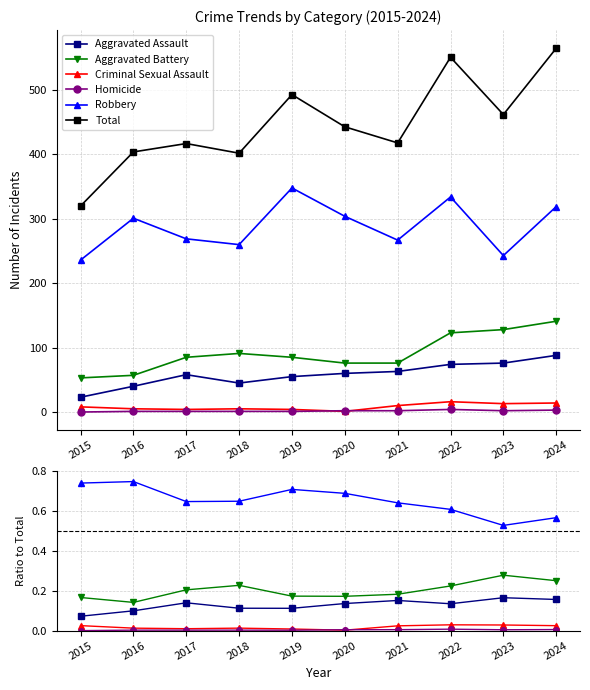

What is the sum of all Robbery values?

6.5